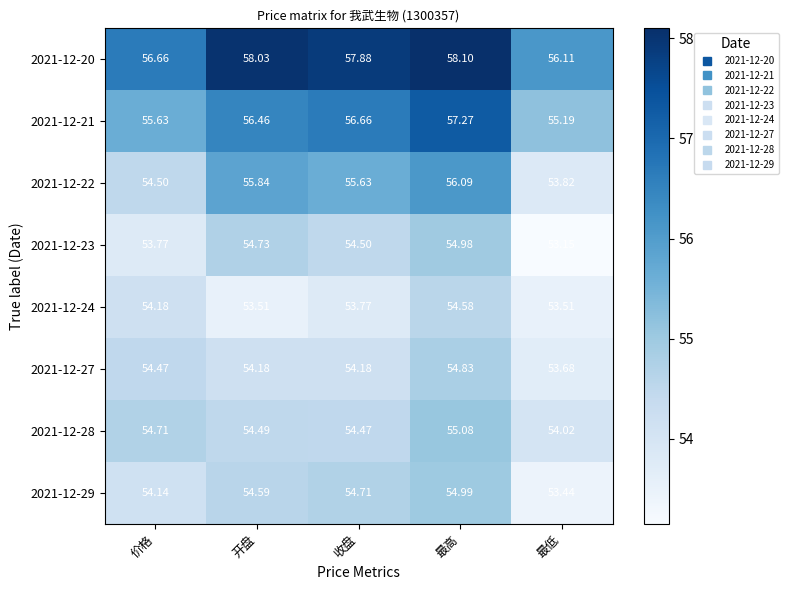

Rank the series at 开盘 from highest to lowest value.

2021-12-20, 2021-12-21, 2021-12-22, 2021-12-23, 2021-12-29, 2021-12-28, 2021-12-27, 2021-12-24